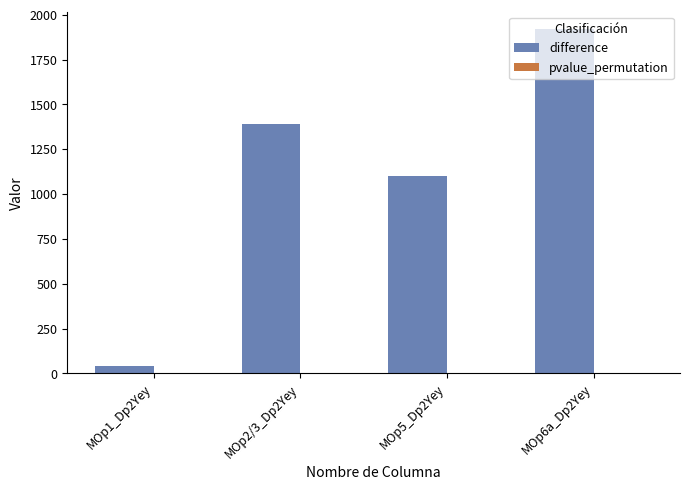

What is the spread (max minus min) of values at MOp2/3_Dp2Yey?

1389.1